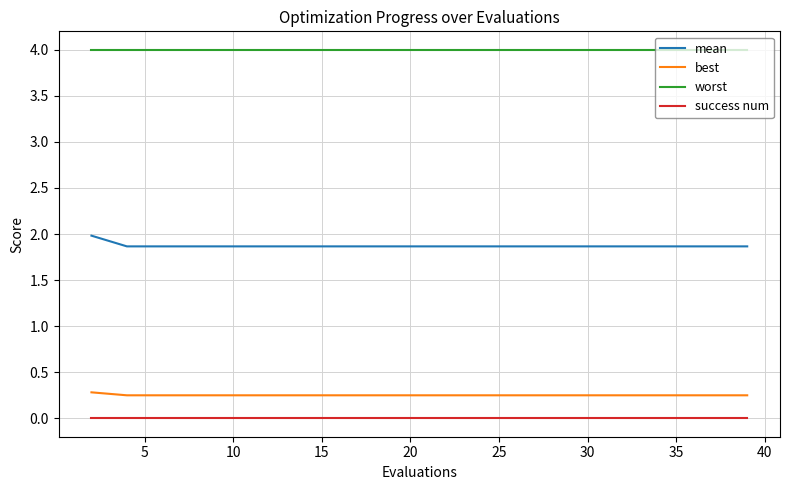

At how many categories does at least one series exceed 1?

20